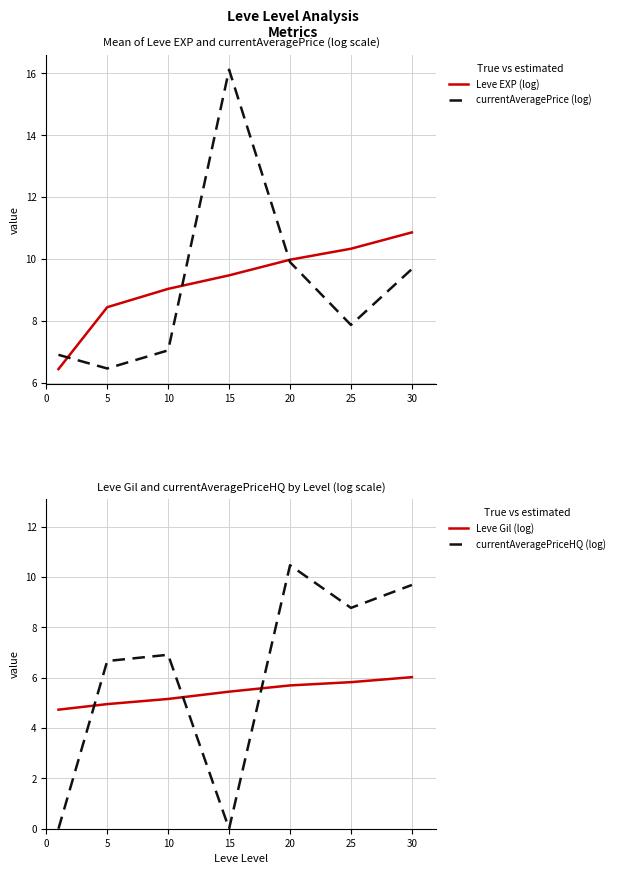

Reading left to right, list all the values displayed in this chart.

Leve EXP (log): 6.4	8.4	9.0	9.5	10.0	10.3	10.9
currentAveragePrice (log): 6.9	6.5	7.1	16.1	9.9	7.9	9.7
Leve Gil (log): 4.7	4.9	5.2	5.4	5.7	5.8	6.0
currentAveragePriceHQ (log): 0.0	6.7	6.9	0.0	10.5	8.8	9.7